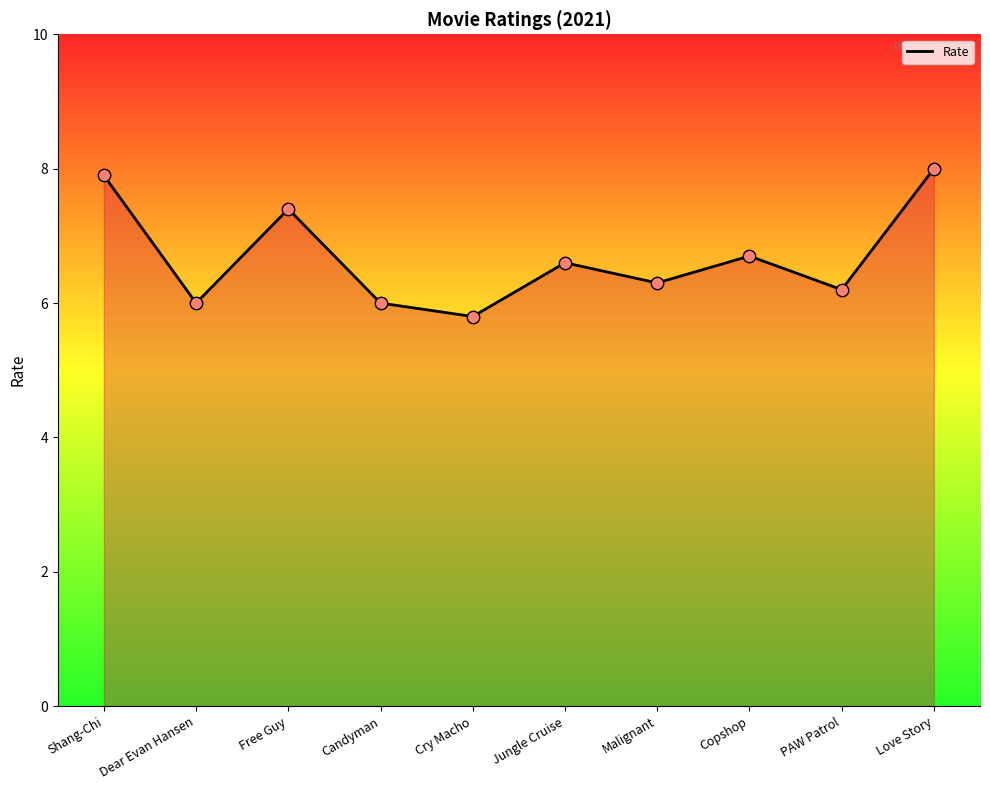

Which has a higher value, Free Guy or PAW Patrol?

Free Guy